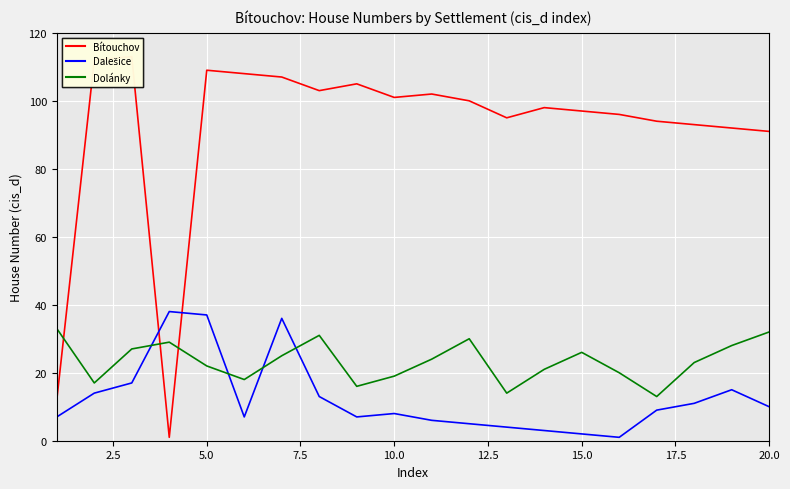

Which series has the largest range (max minus min)?

Bítouchov